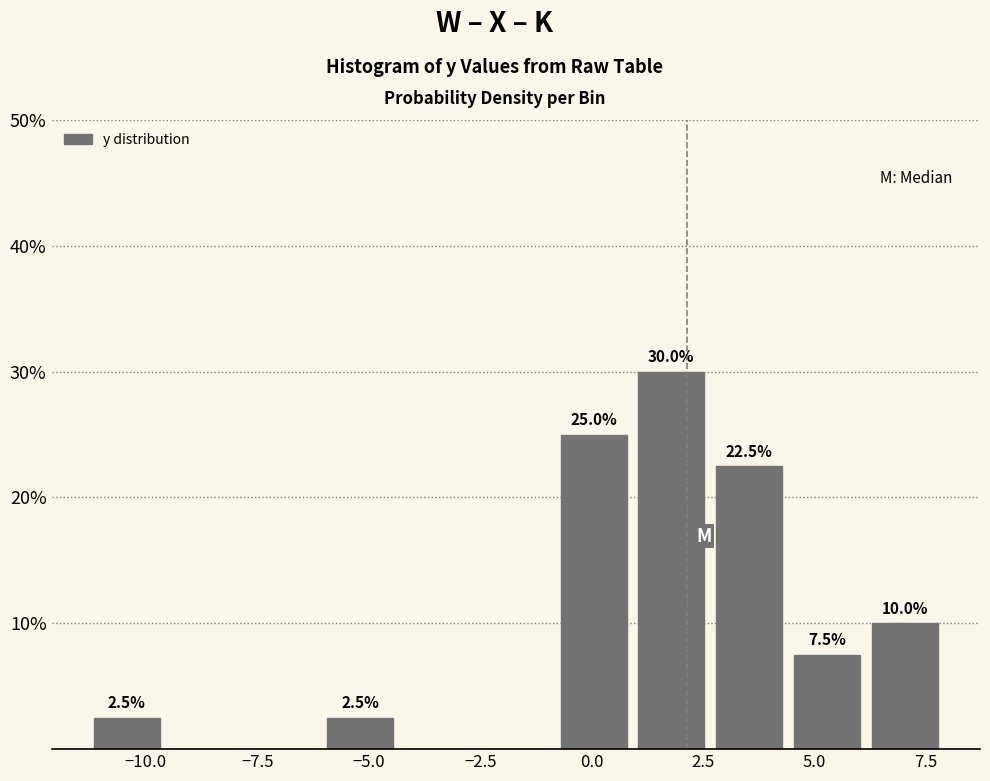

Read against the x-axis, roughly where is the centre of the tallest bar?

2.0